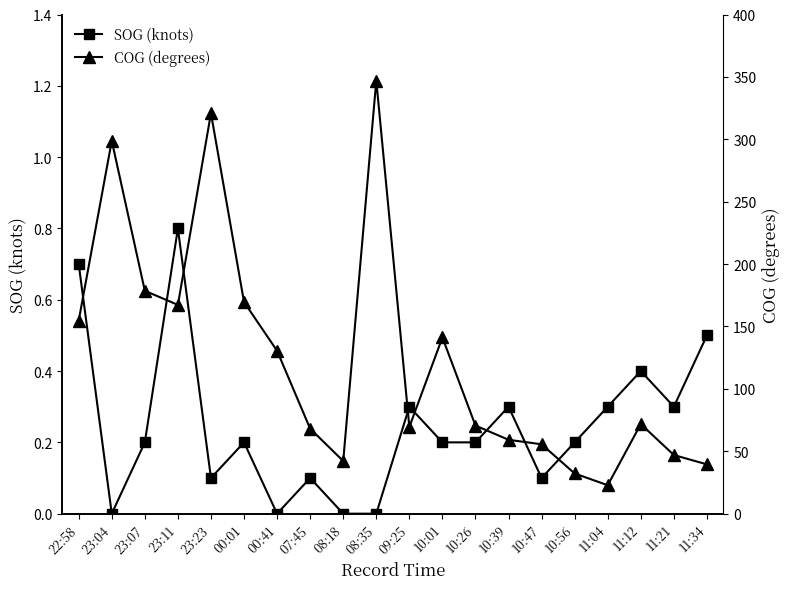

Count the number of data series in this chart.

2